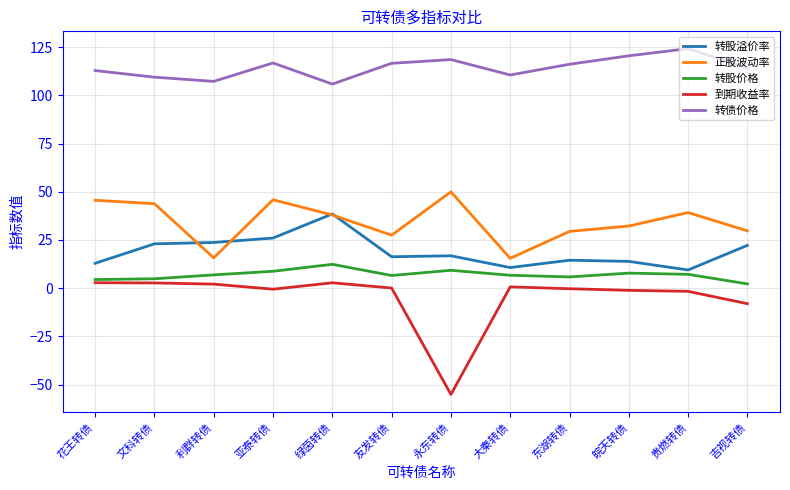

Which category has the lowest value across all series?

永东转债